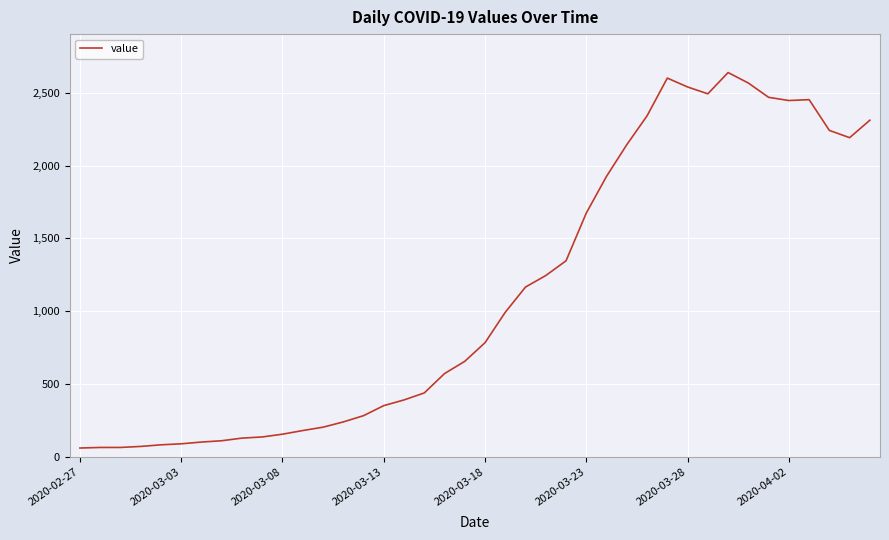

What is the smallest value displayed?

61